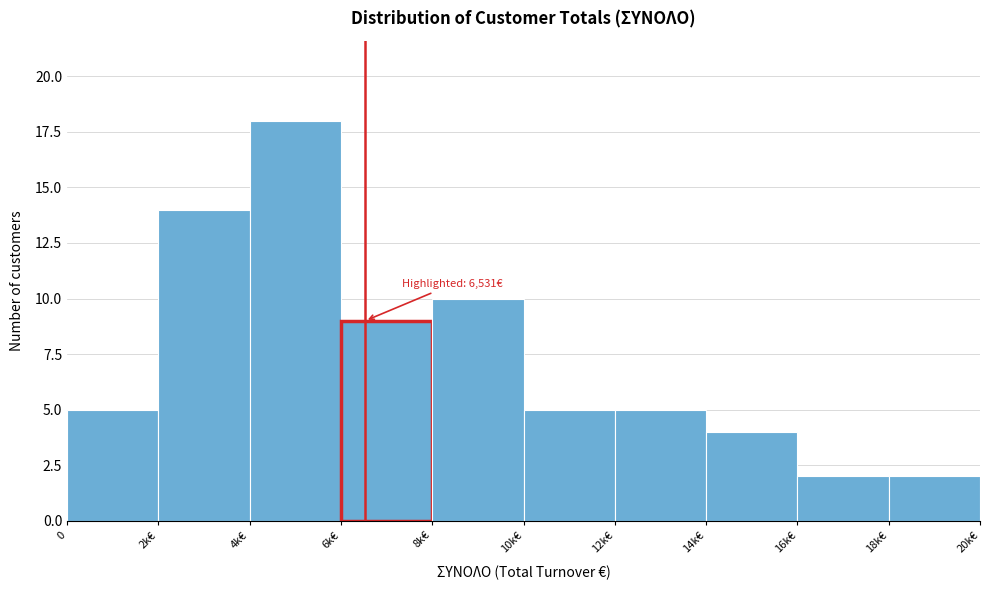

Reading left to right, extract all data points from this chart.

0=5	2k€=14	4k€=18	6k€=9	8k€=10	10k€=5	12k€=5	14k€=4	16k€=2	18k€=2